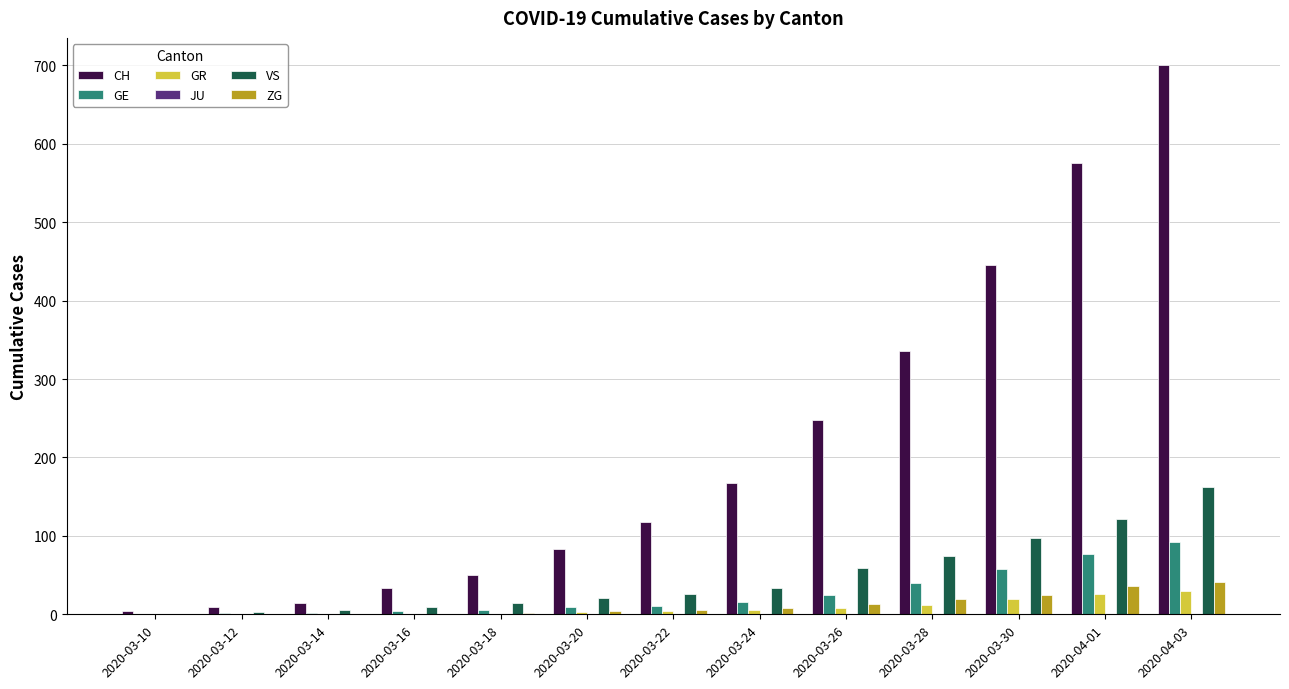

Which category has the highest value across all series?

2020-04-03